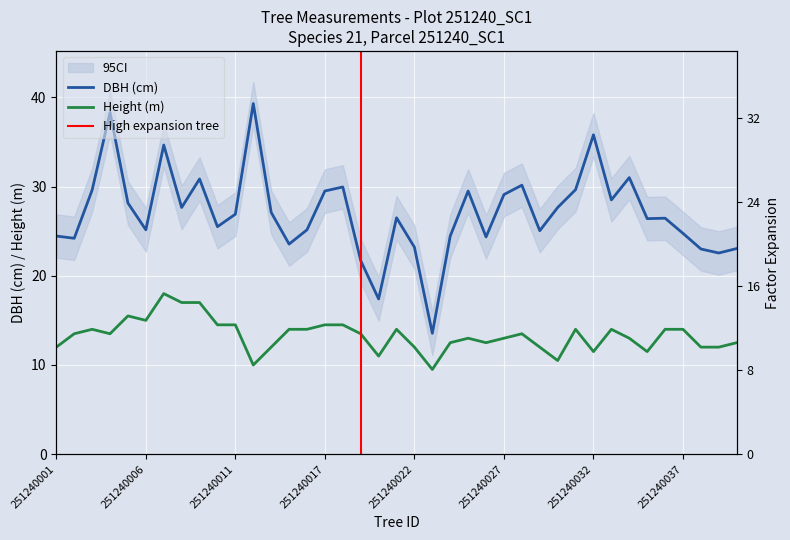

At 251240040, list the series in order from largest to smallest.

dbh, h